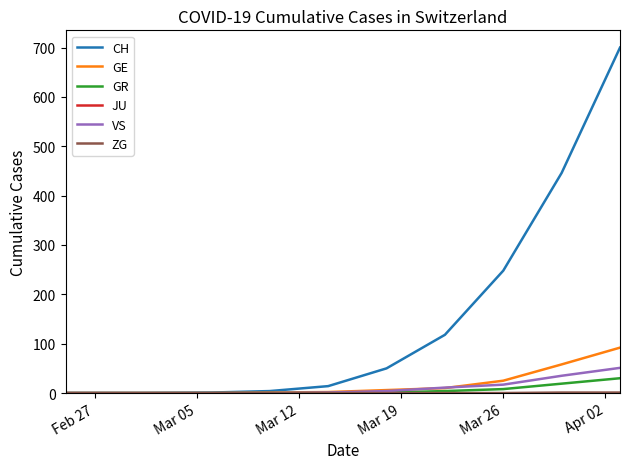

Which series has the widest spread of values?

CH